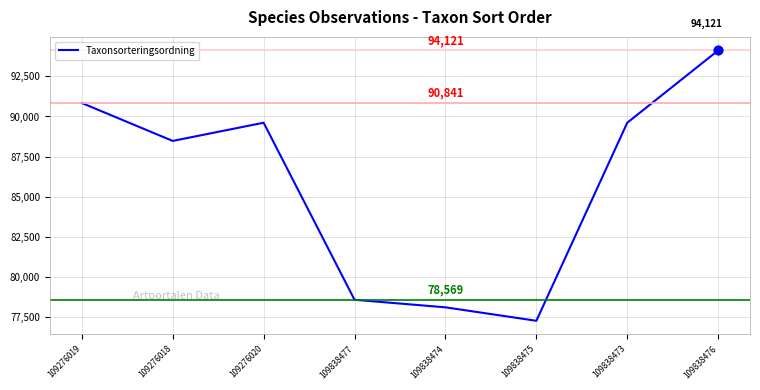

What is the change in value from 109838477 to 109838474?

-471